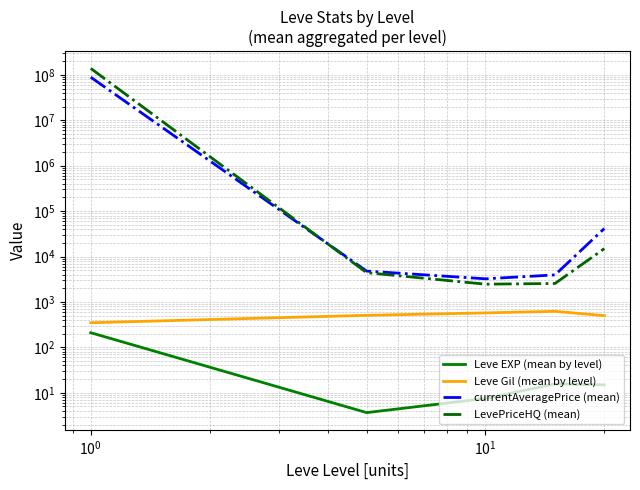

What is the smallest value displayed?

3.7